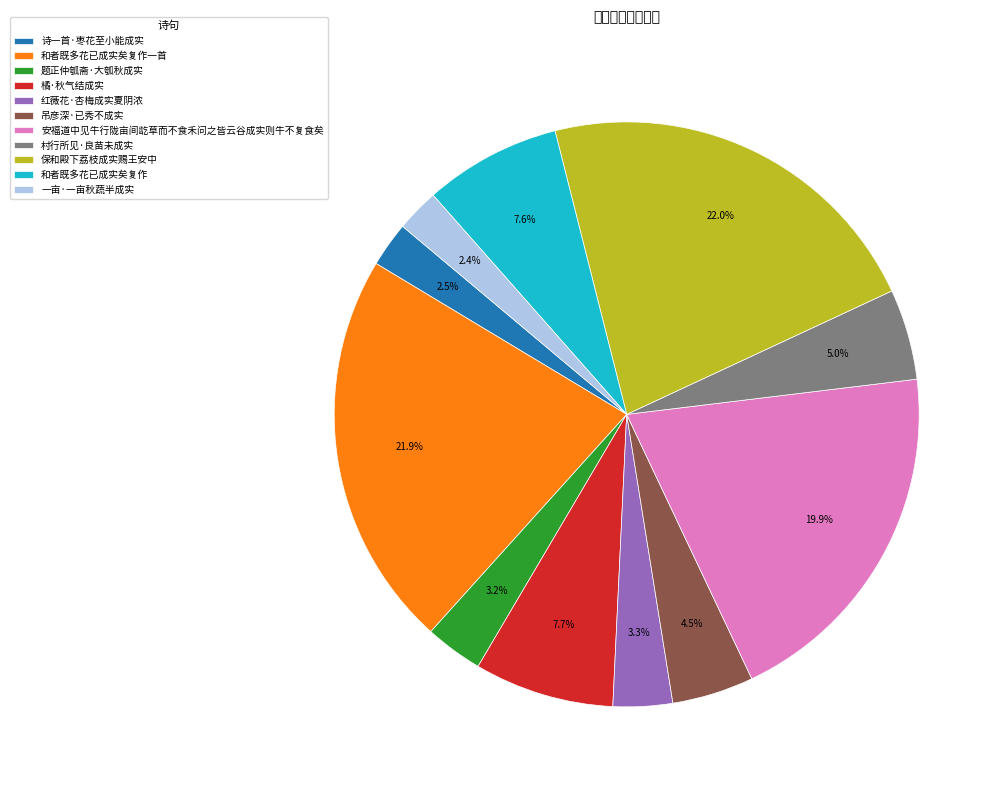

Between 一亩·一亩秋蔬半成实 and 保和殿下荔枝成实赐王安中, which is larger?

保和殿下荔枝成实赐王安中